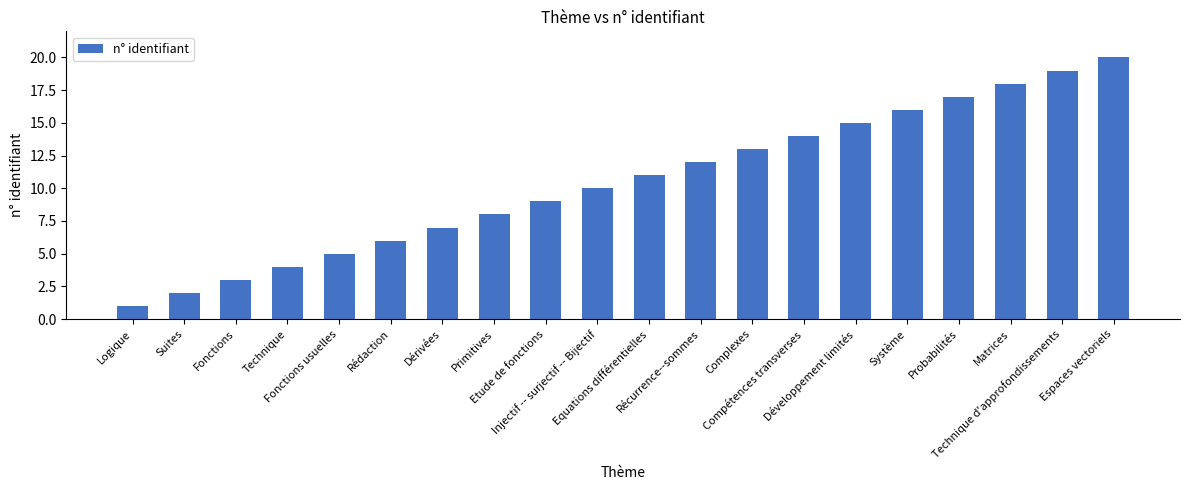

What is the difference between the maximum and minimum values?

19